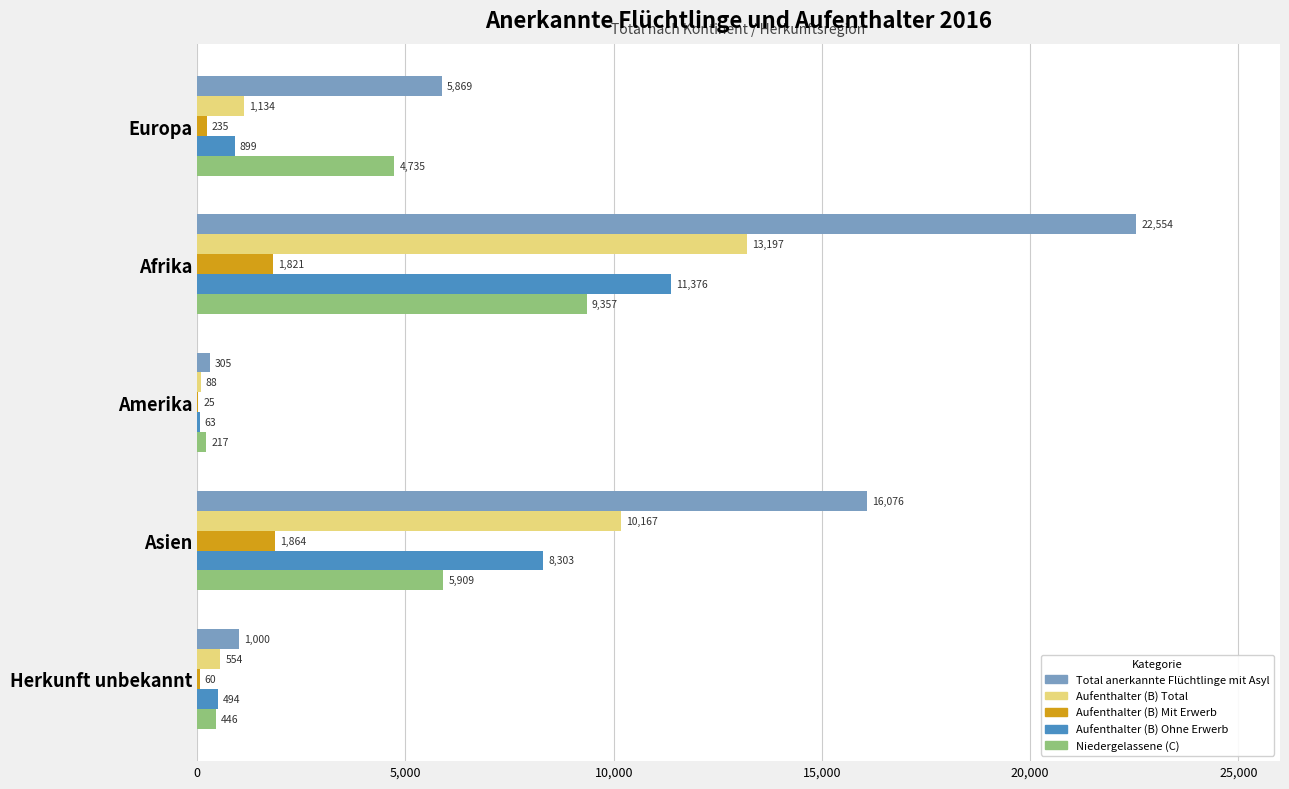

Between Europa and Amerika, which series saw the biggest shift?

Total anerkannte Flüchtlinge mit Asyl